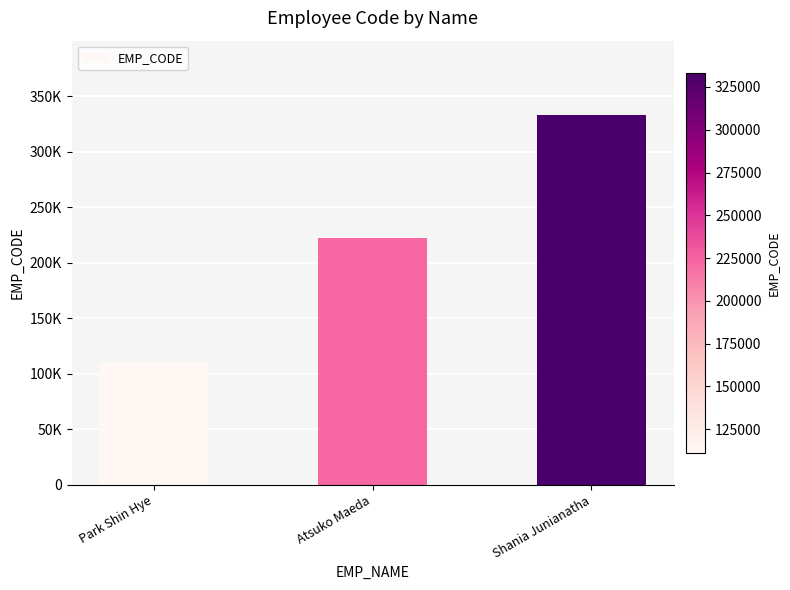

What is the difference between the values at Shania Junianatha and Atsuko Maeda?

111111